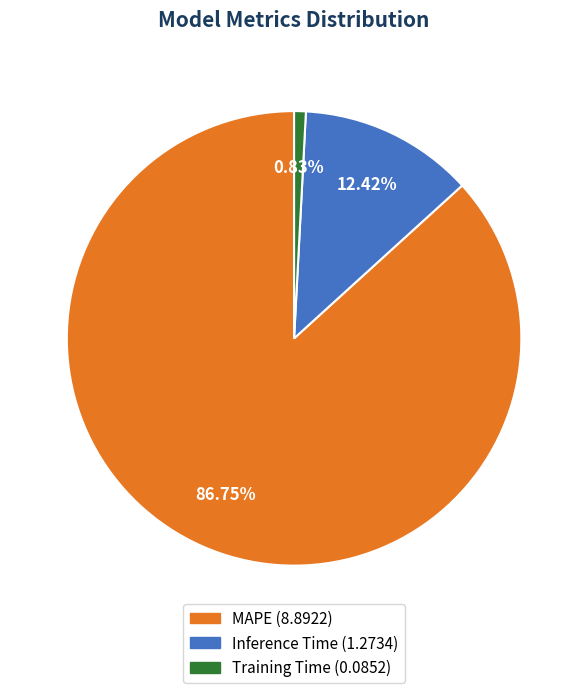

What is the ratio of the value at MAPE to the value at Inference Time?

7.0